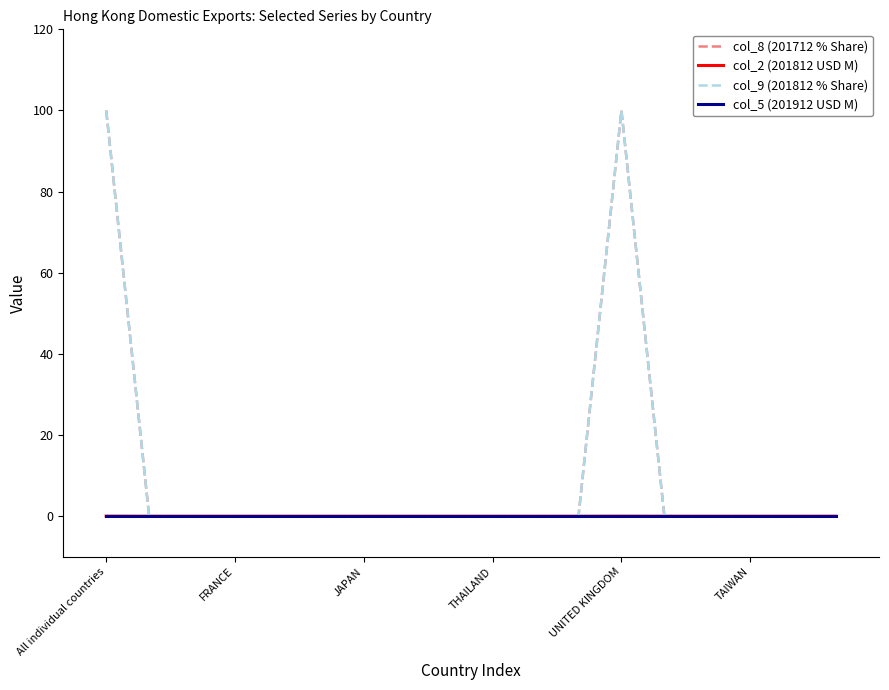

Which series has the largest total across all categories?

col_8 (201712 % Share)